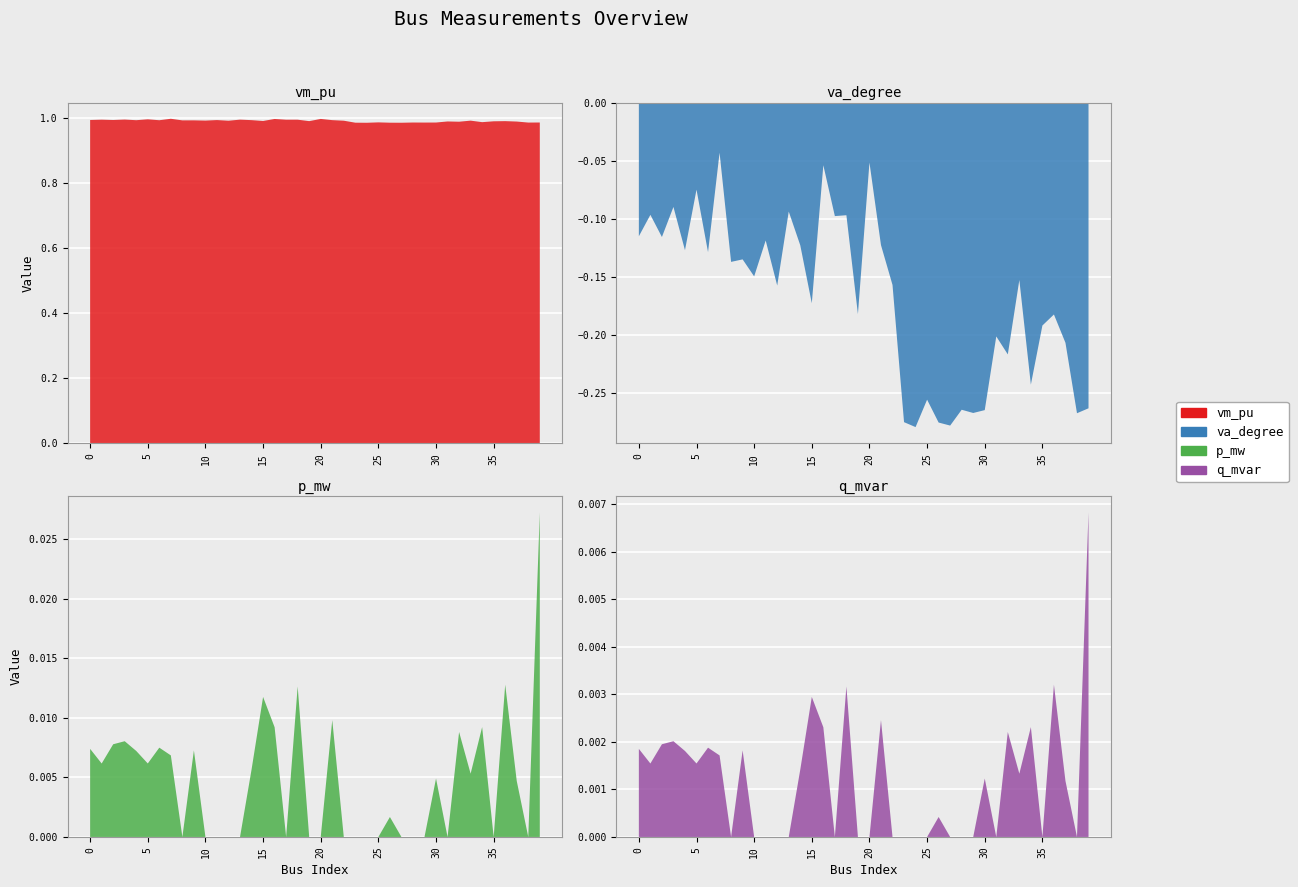

Reading right to left, what are all the values shown in this chart?

vm_pu: 39=1.0	38=1.0	37=1.0	36=1.0	35=1.0	34=1.0	33=1.0	32=1.0	31=1.0	30=1.0	29=1.0	28=1.0	27=1.0	26=1.0	25=1.0	24=1.0	23=1.0	22=1.0	21=1.0	20=1.0	19=1.0	18=1.0	17=1.0	16=1.0	15=1.0	14=1.0	13=1.0	12=1.0	11=1.0	10=1.0	9=1.0	8=1.0	7=1.0	6=1.0	5=1.0	4=1.0	3=1.0	2=1.0	1=1.0	0=1.0
va_degree: 39=-0.3	38=-0.3	37=-0.2	36=-0.2	35=-0.2	34=-0.2	33=-0.2	32=-0.2	31=-0.2	30=-0.3	29=-0.3	28=-0.3	27=-0.3	26=-0.3	25=-0.3	24=-0.3	23=-0.3	22=-0.2	21=-0.1	20=-0.1	19=-0.2	18=-0.1	17=-0.1	16=-0.1	15=-0.2	14=-0.1	13=-0.1	12=-0.2	11=-0.1	10=-0.1	9=-0.1	8=-0.1	7=-0.0	6=-0.1	5=-0.1	4=-0.1	3=-0.1	2=-0.1	1=-0.1	0=-0.1
p_mw: 39=0.0	38=0.0	37=0.0	36=0.0	35=0.0	34=0.0	33=0.0	32=0.0	31=0.0	30=0.0	29=0.0	28=0.0	27=0.0	26=0.0	25=0.0	24=0.0	23=0.0	22=0.0	21=0.0	20=0.0	19=0.0	18=0.0	17=0.0	16=0.0	15=0.0	14=0.0	13=0.0	12=0.0	11=0.0	10=0.0	9=0.0	8=0.0	7=0.0	6=0.0	5=0.0	4=0.0	3=0.0	2=0.0	1=0.0	0=0.0
q_mvar: 39=0.0	38=0.0	37=0.0	36=0.0	35=0.0	34=0.0	33=0.0	32=0.0	31=0.0	30=0.0	29=0.0	28=0.0	27=0.0	26=0.0	25=0.0	24=0.0	23=0.0	22=0.0	21=0.0	20=0.0	19=0.0	18=0.0	17=0.0	16=0.0	15=0.0	14=0.0	13=0.0	12=0.0	11=0.0	10=0.0	9=0.0	8=0.0	7=0.0	6=0.0	5=0.0	4=0.0	3=0.0	2=0.0	1=0.0	0=0.0